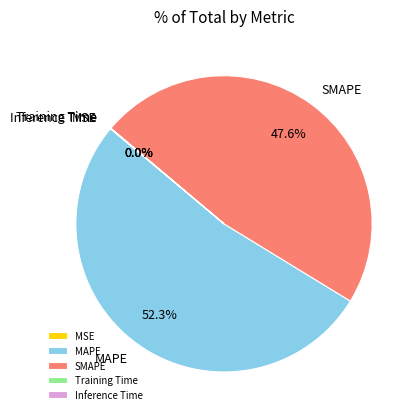

How much of the chart is everything except SMAPE?

52.4%